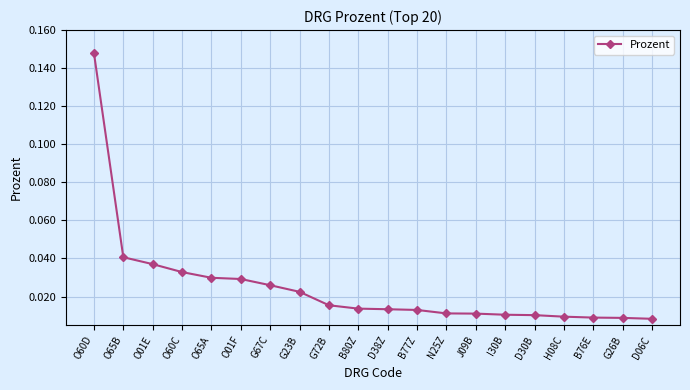

Which has a higher value, D06C or G72B?

G72B